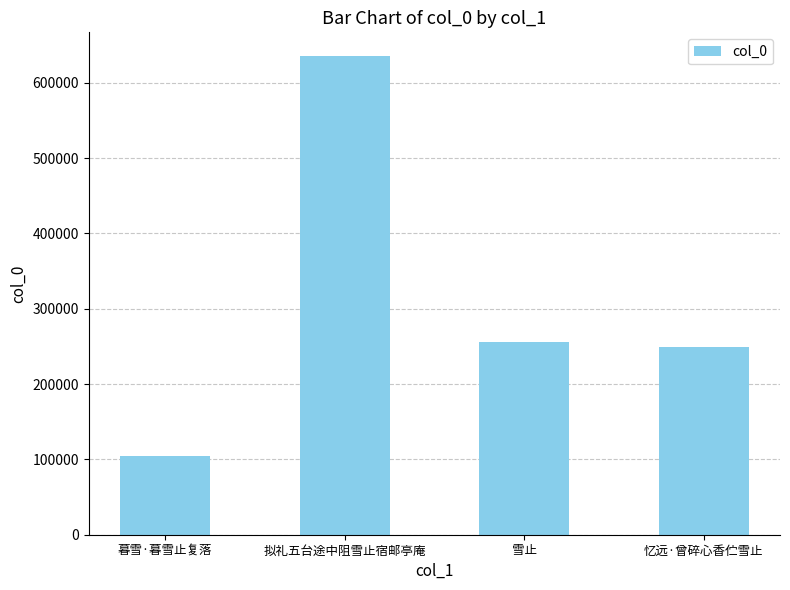

How many data points does each series have?

4